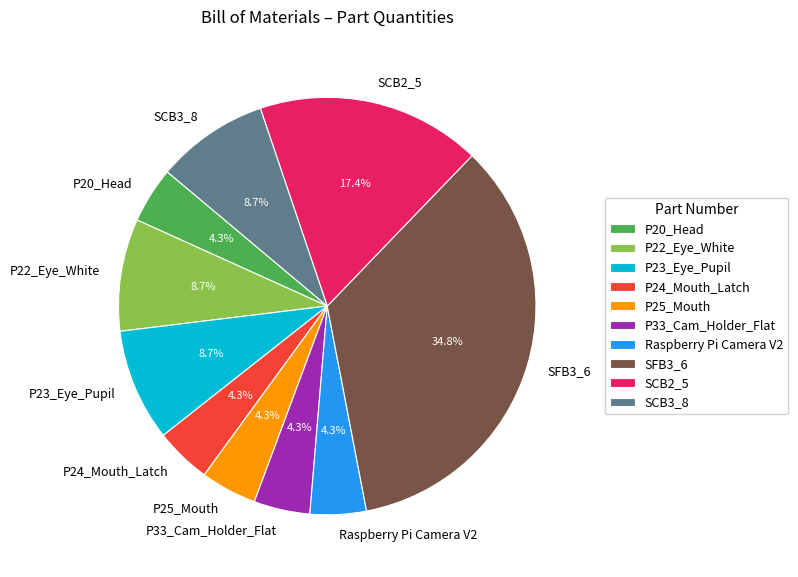

What is the largest slice in the pie chart?

SFB3_6